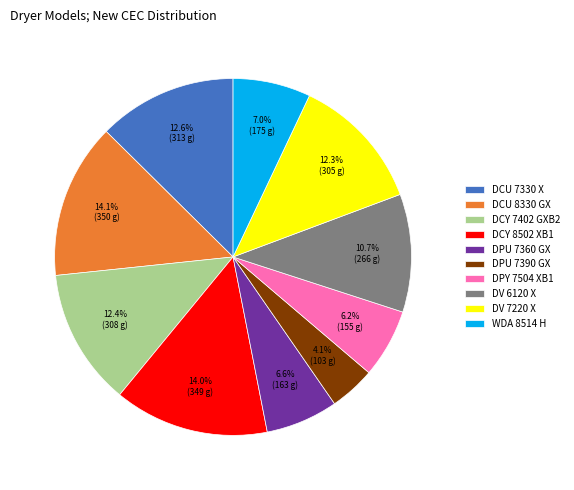

Count the number of slices in the pie.

10